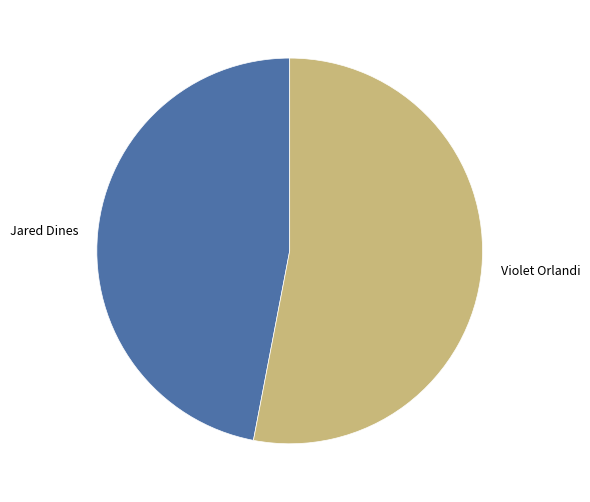

The Violet Orlandi slice represents 59% of the pie. True or false?

False